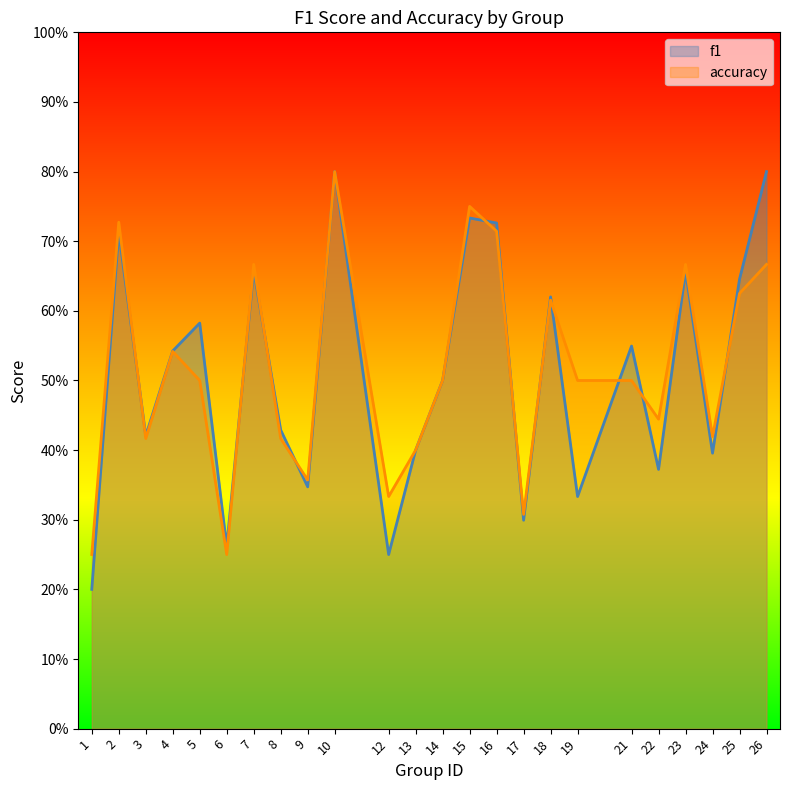

At which label is f1 closest to 0?

1